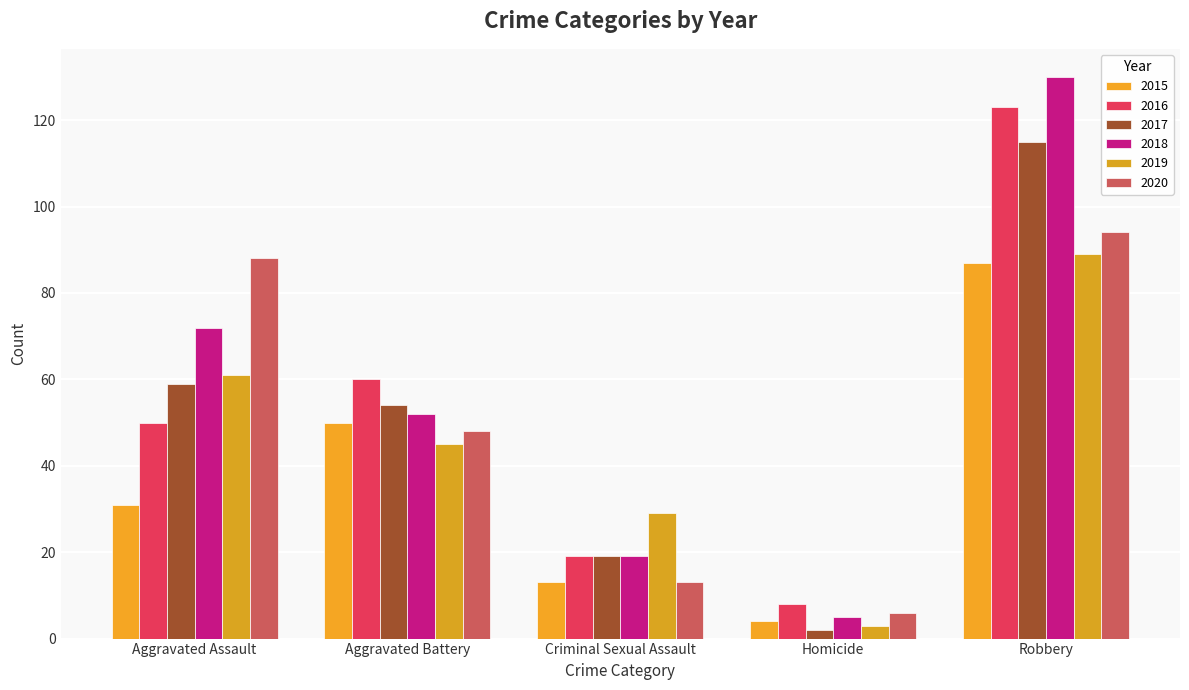

At which category is the sum across all series the highest?

Robbery